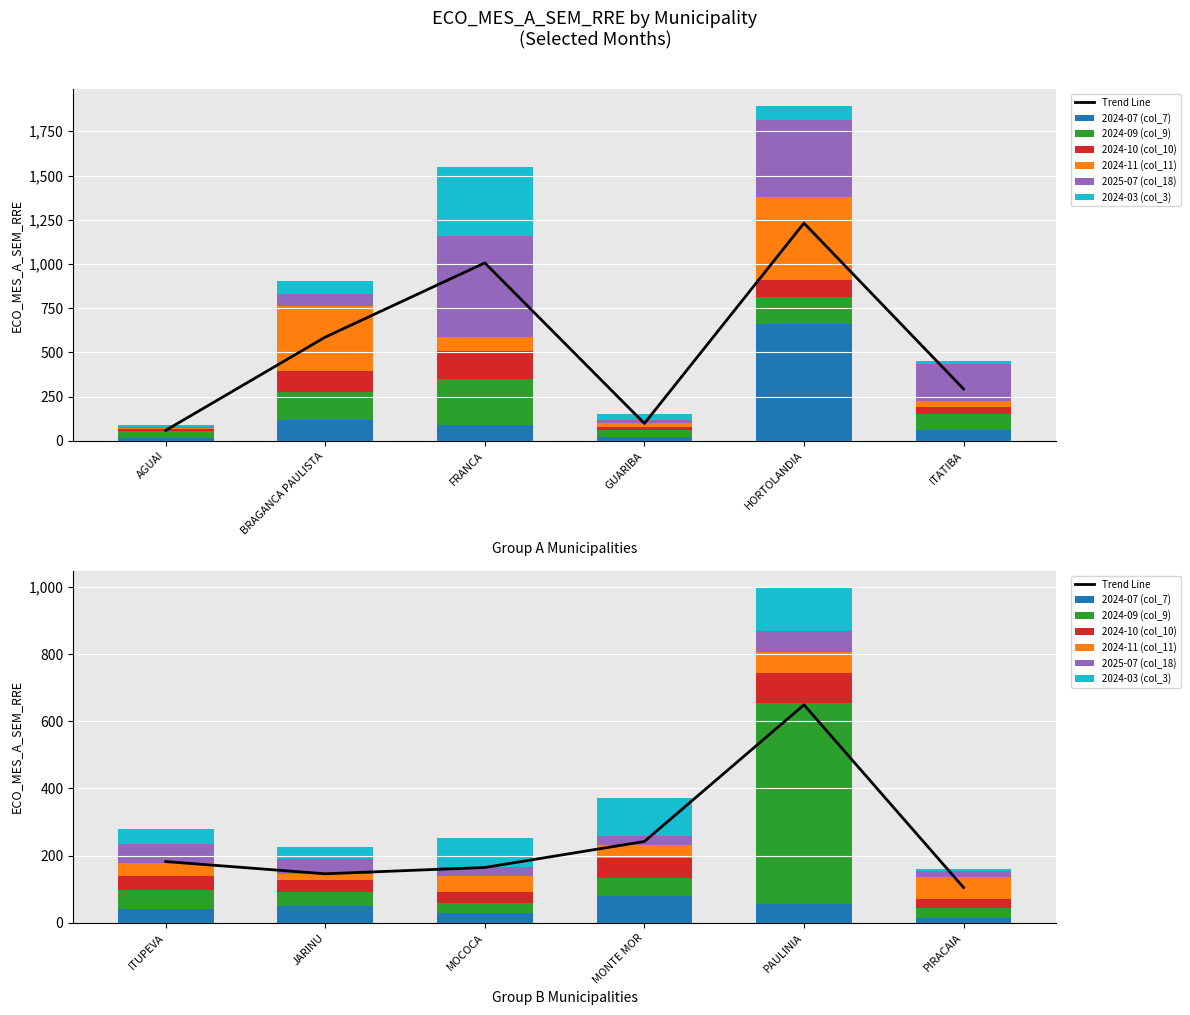

What is the total value across all series at FRANCA?

1548